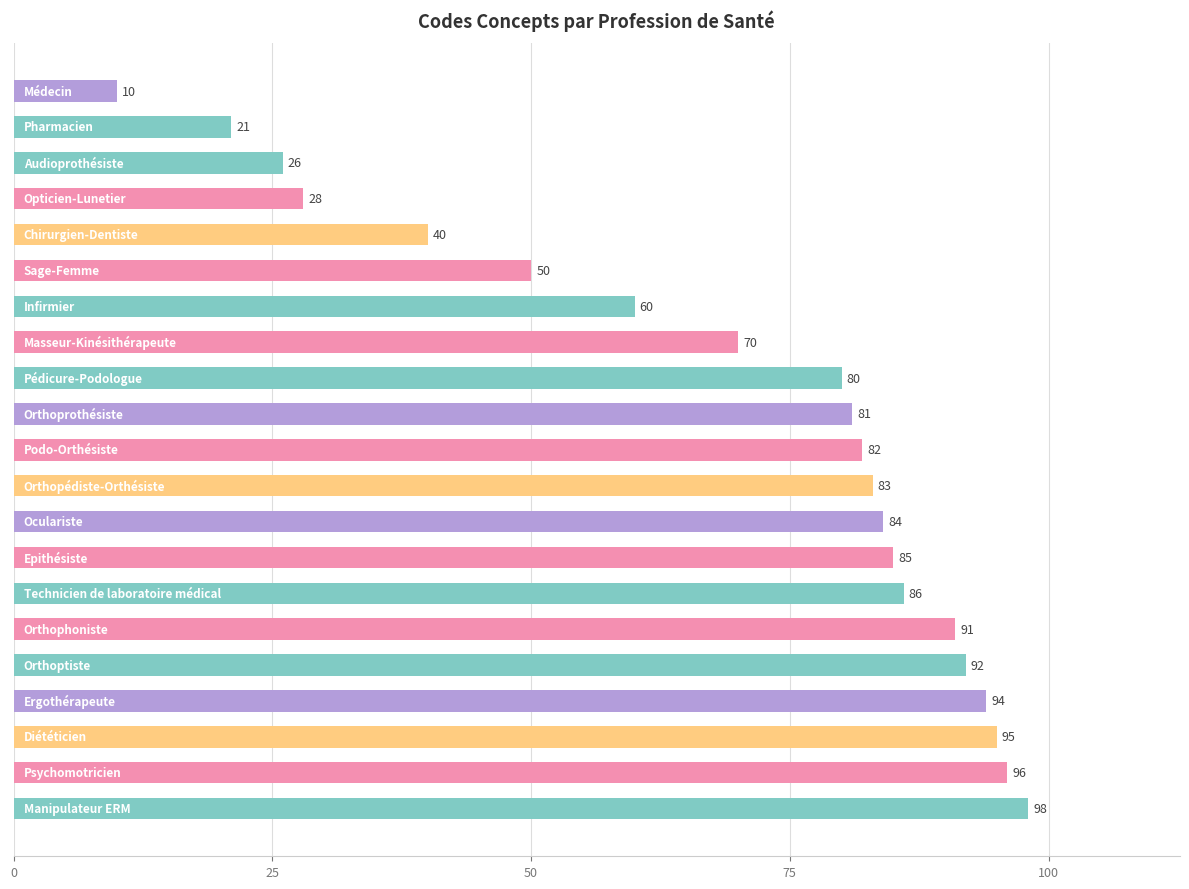

What is the difference between the second highest and second lowest values?

75